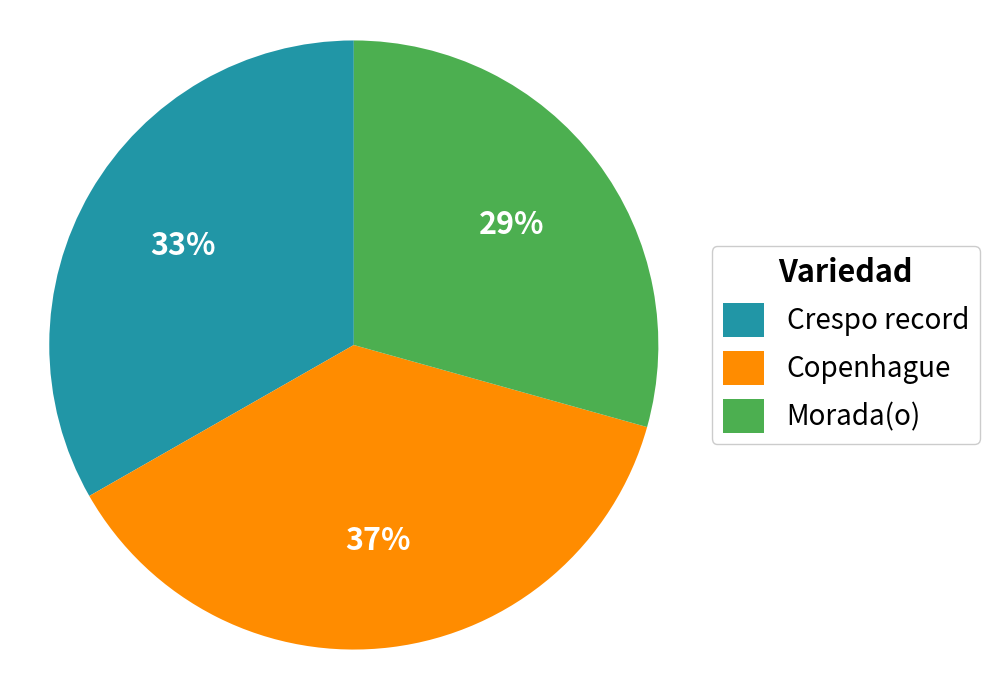

How many segments does this pie chart have?

3